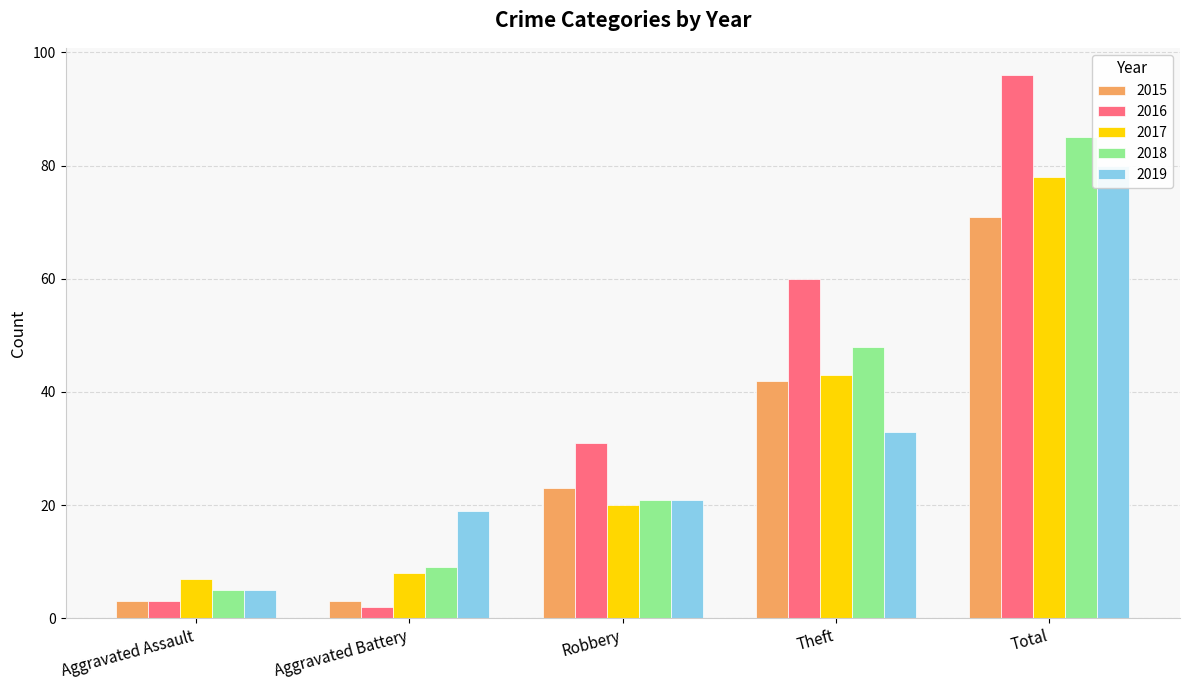

Is it true that 2015 equals 3 at Aggravated Assault?

True